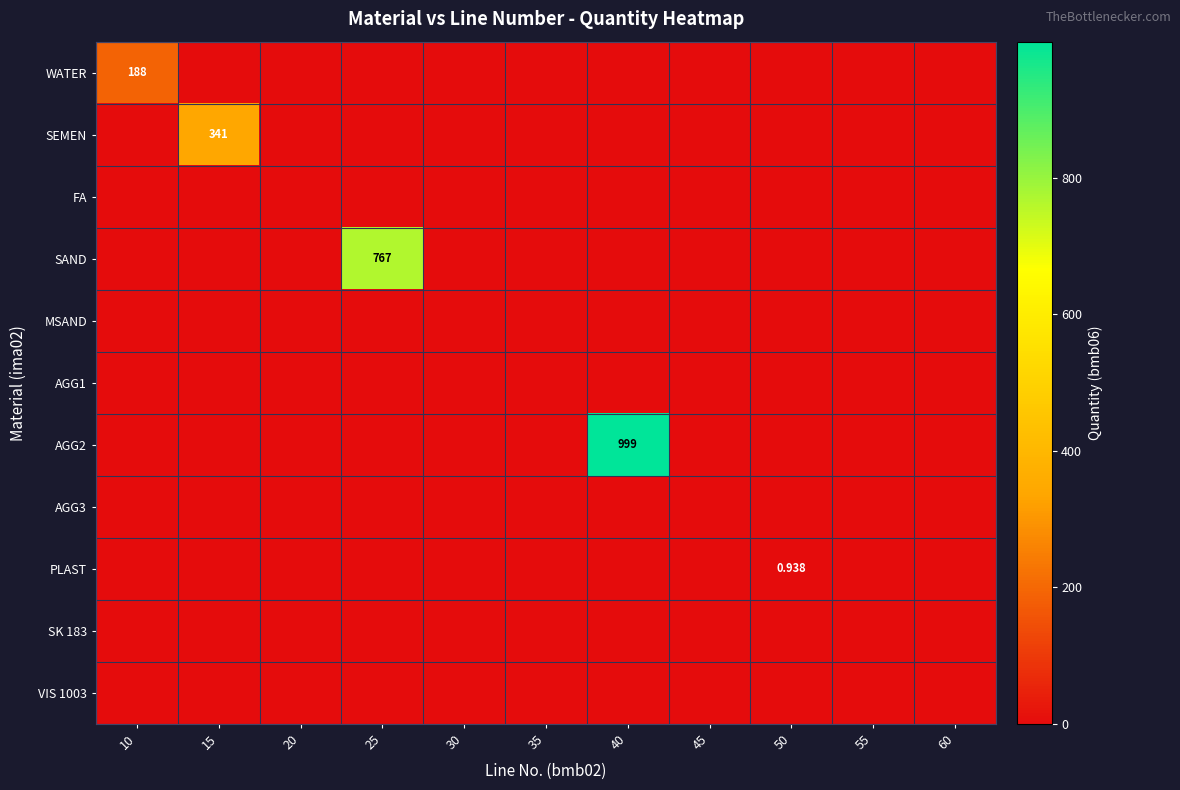

What is the difference between the highest and lowest values at 15?

341.0